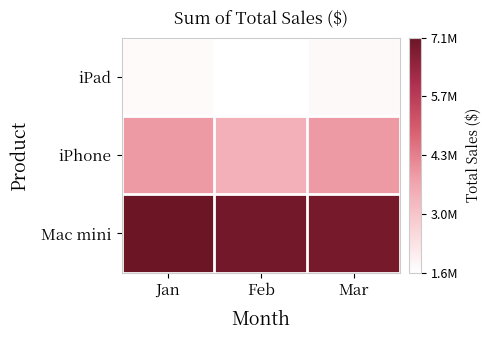

Between Jan and Feb, which series saw the biggest shift?

iPhone